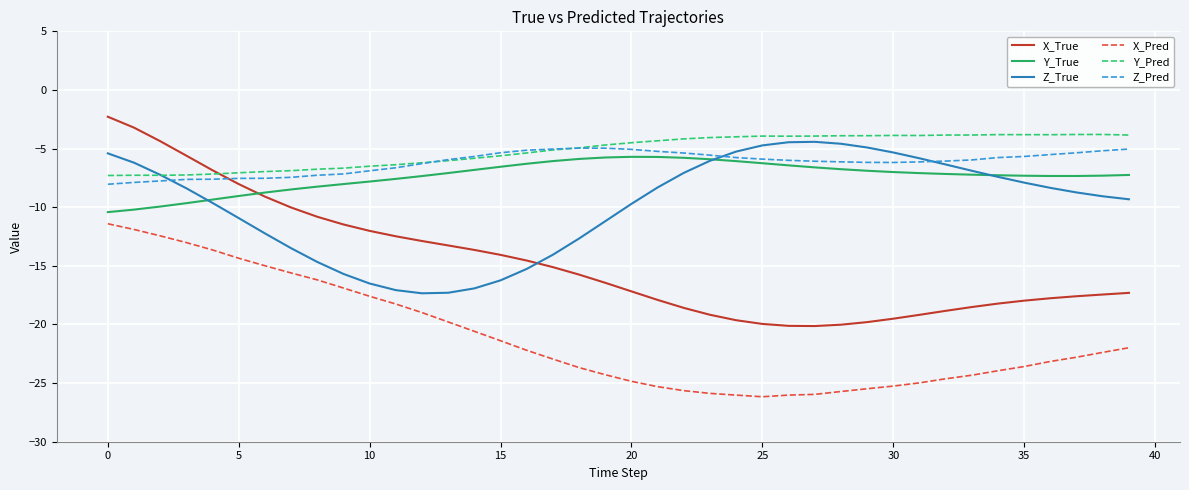

True or false: X_Pred and Y_Pred intersect in this chart.

False